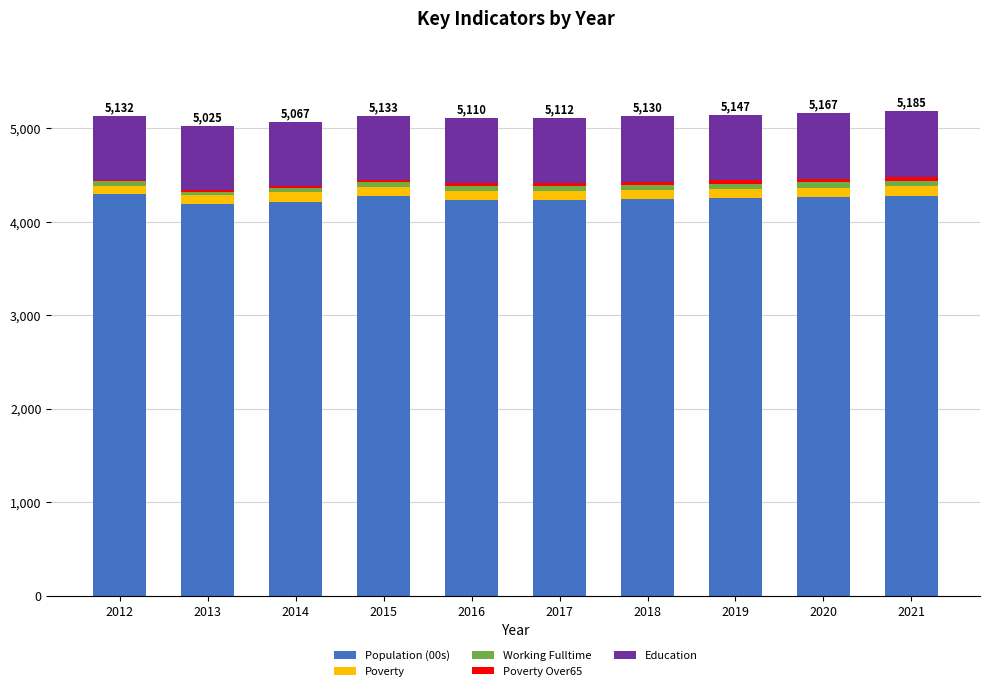

The value of Population (00s) at 2014 is 6300. True or false?

False